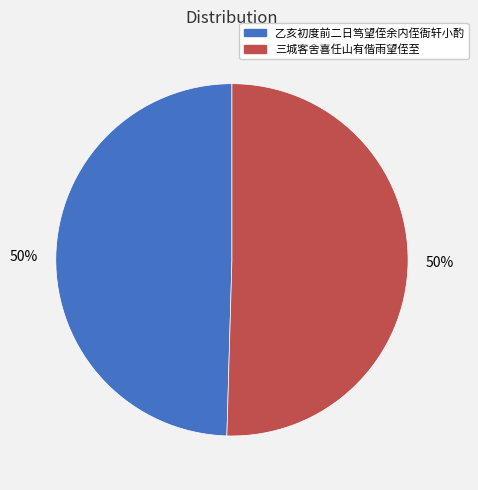

The 乙亥初度前二日笃望侄余内侄衙轩小酌 slice represents 36% of the pie. True or false?

False